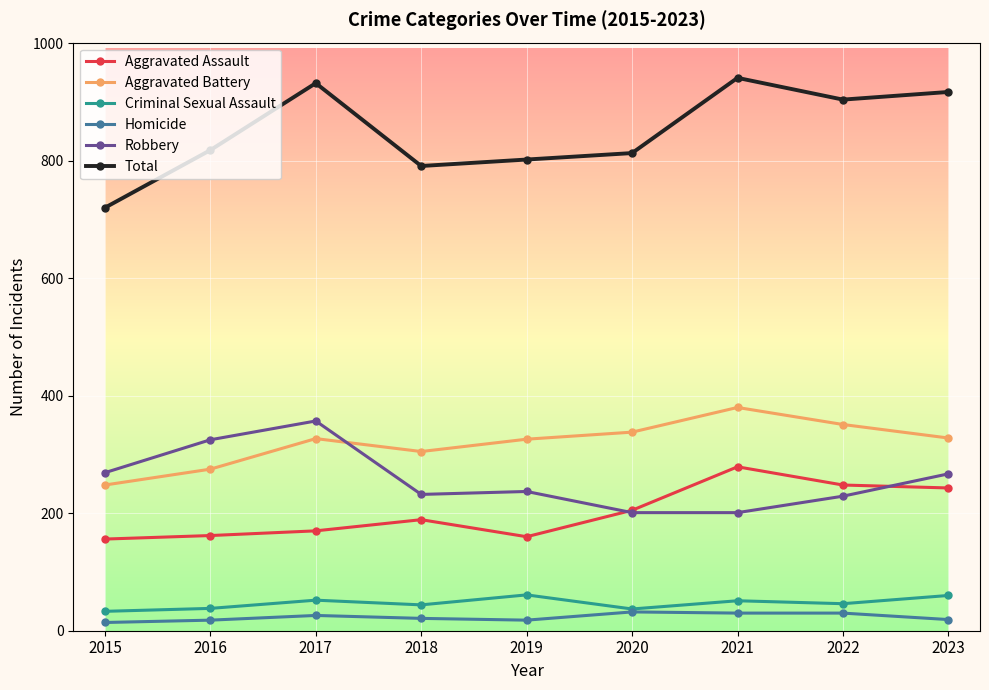

True or false: Criminal Sexual Assault and Aggravated Assault cross at least once.

False